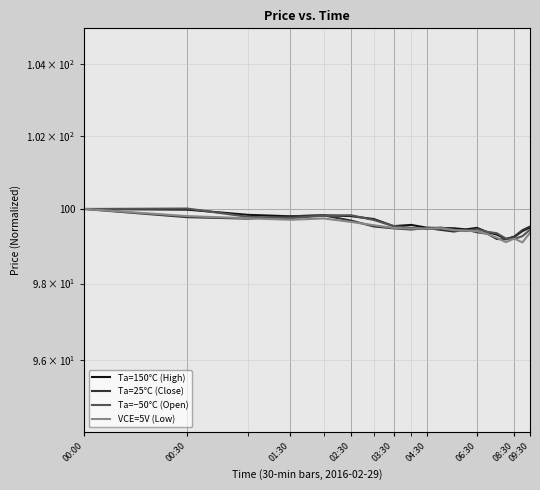

Which category has the highest value in the Ta=150°C (High) series?

00:00